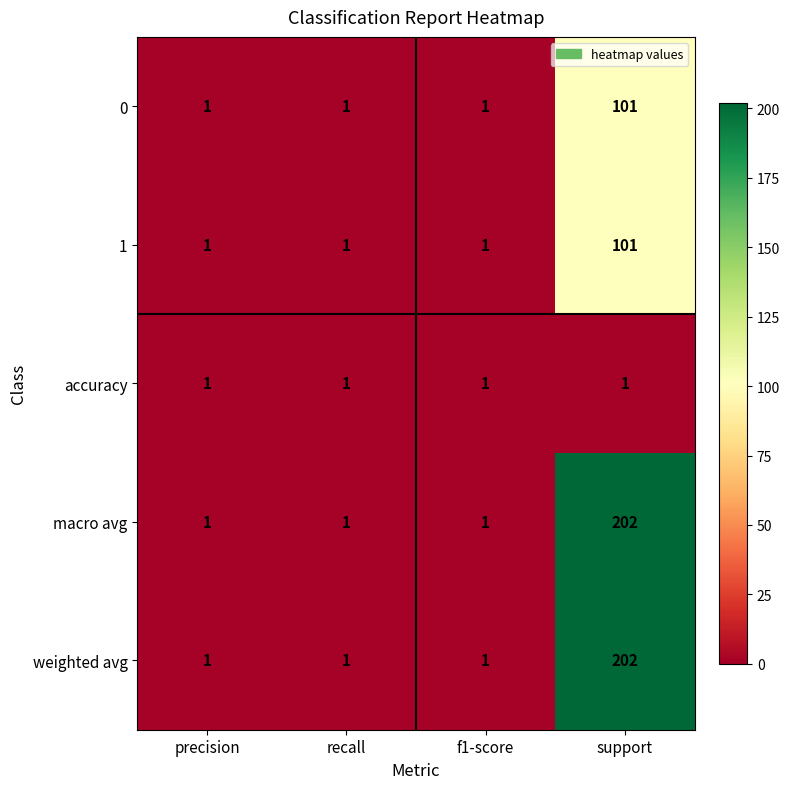

At which category is the sum across all series the highest?

support